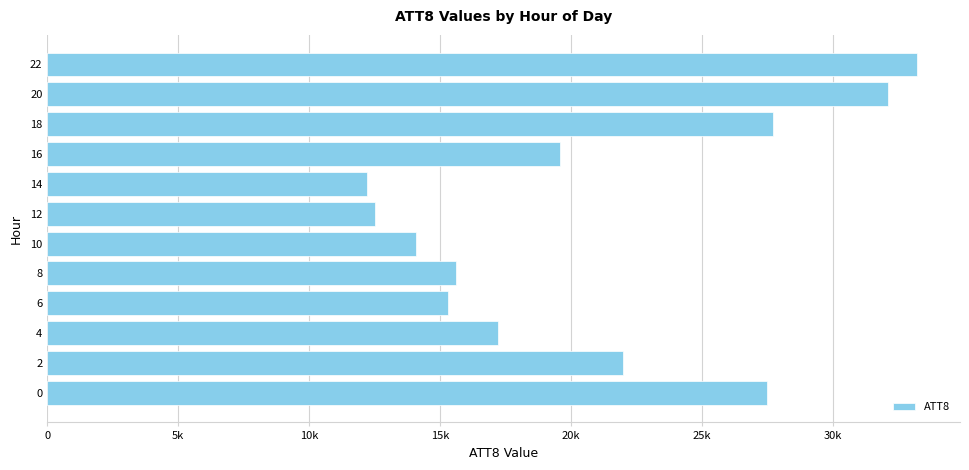

Are the bars horizontal?

Yes